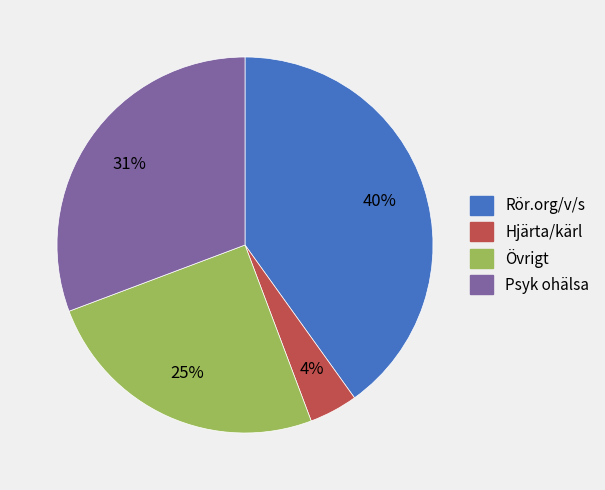

To the nearest percent, what is the difference between the largest and smallest slice percentages?

36%